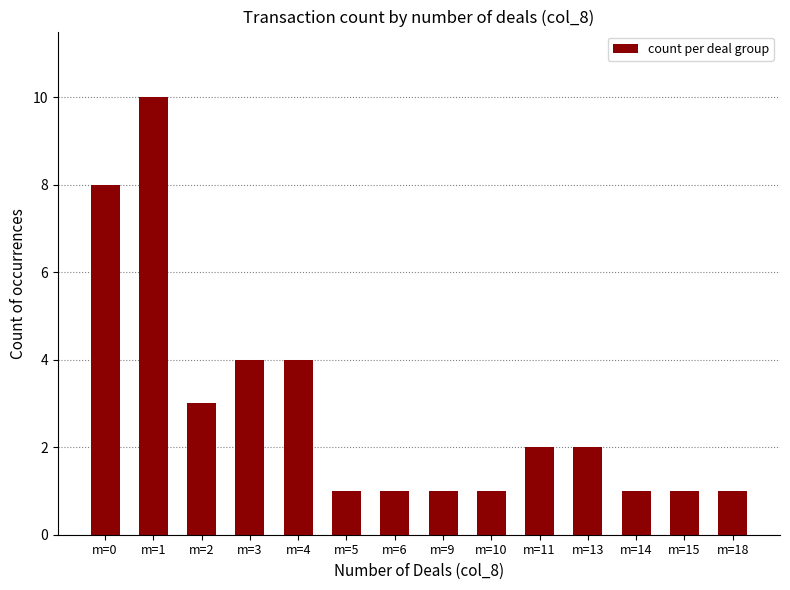

Between m=4 and m=6, which is larger?

m=4